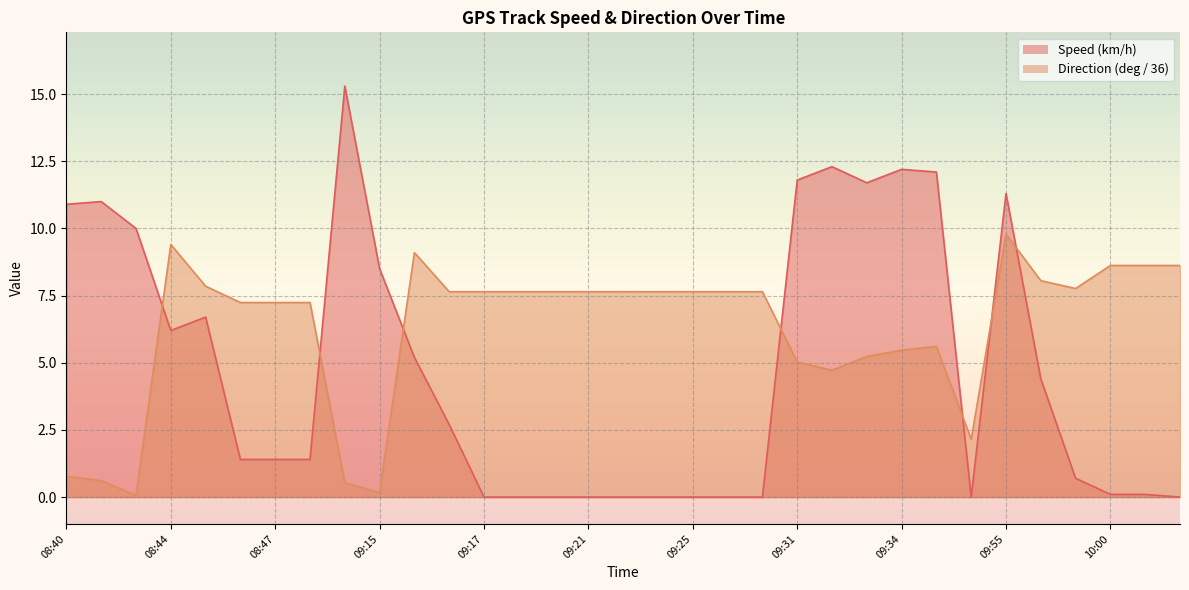

What is the difference between the Direction (deg) values at 09:17 and 08:45?

0.4